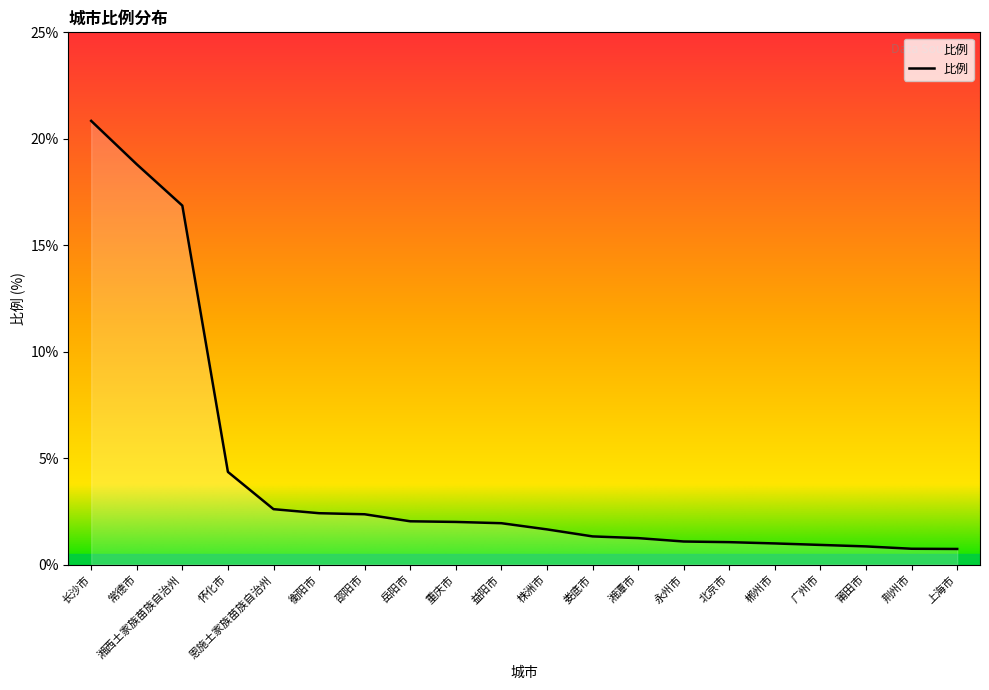

What is the difference between the maximum and second lowest values?

20.1